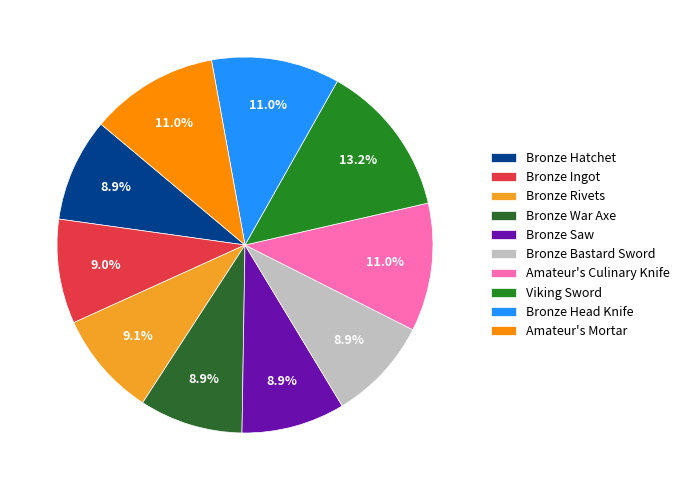

Does Bronze War Axe represent more than half of the total?

No